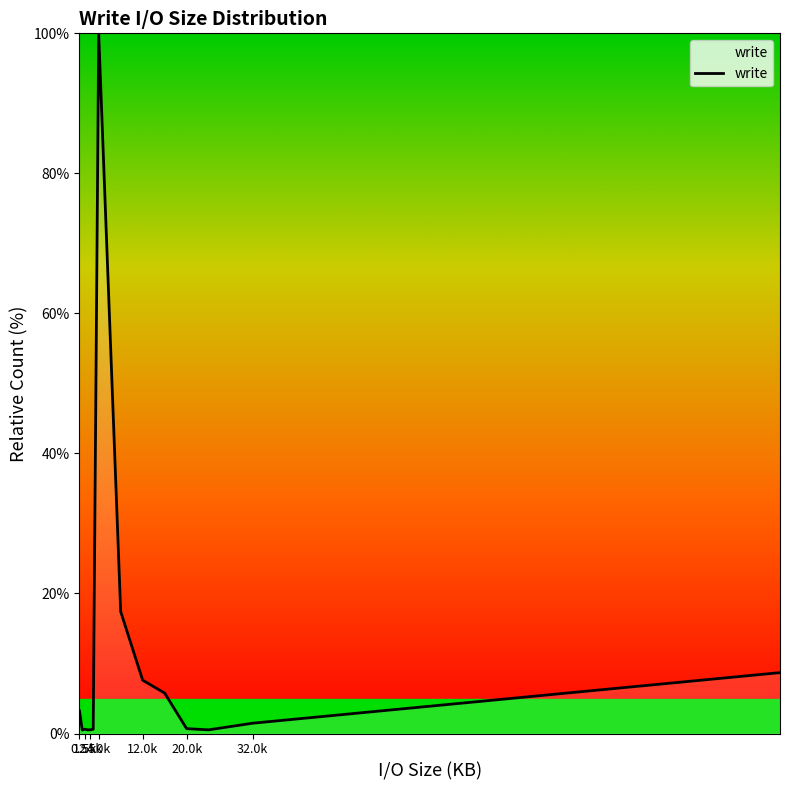

What is the maximum value shown in the chart?

100.0